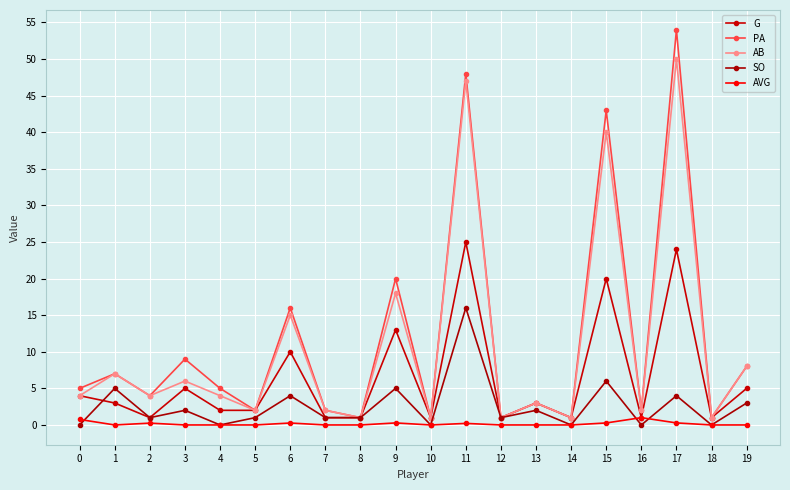

At which label is G closest to 13?

9